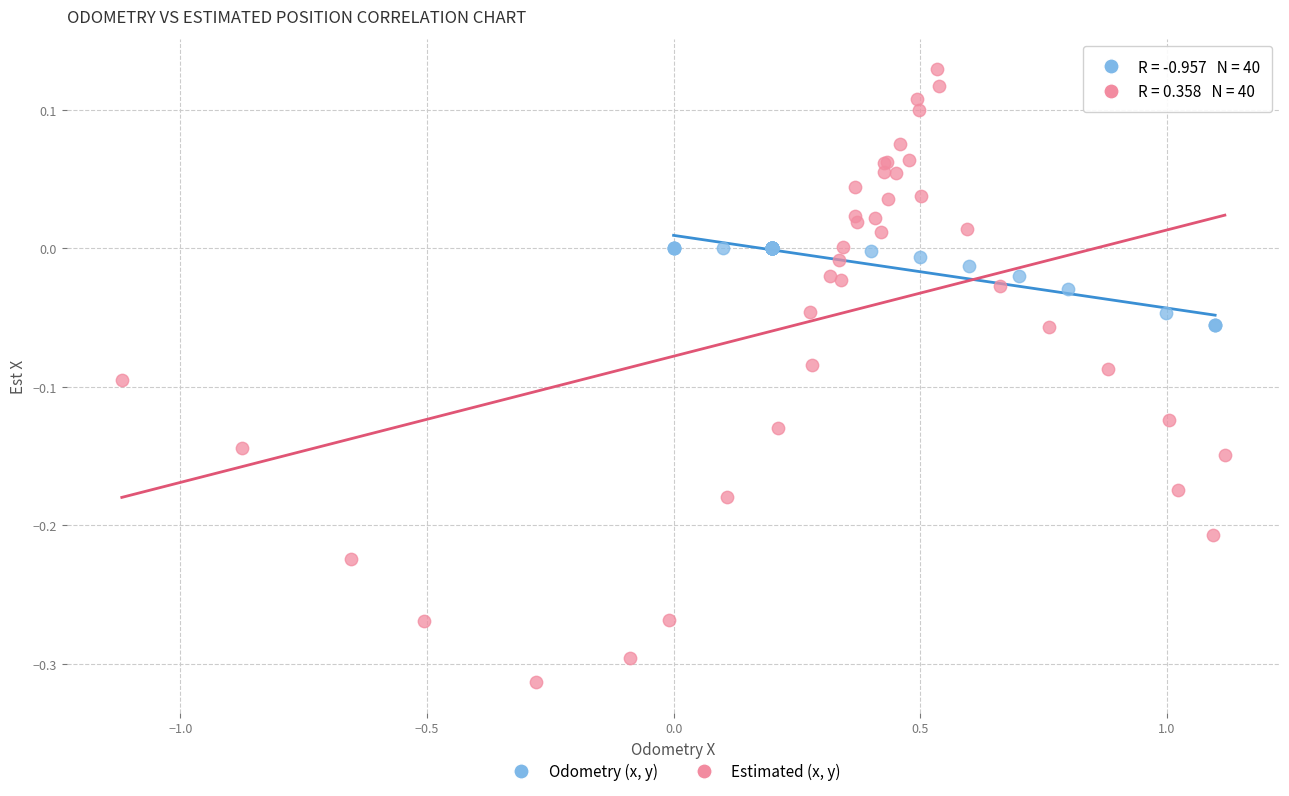

Which series reaches the minimum Y coordinate?

Estimated (x, y)